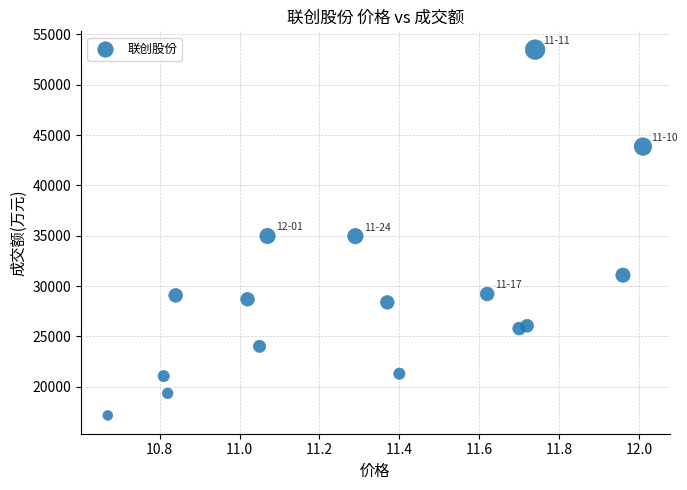

What is the range of Y values (max minus min)?

36327